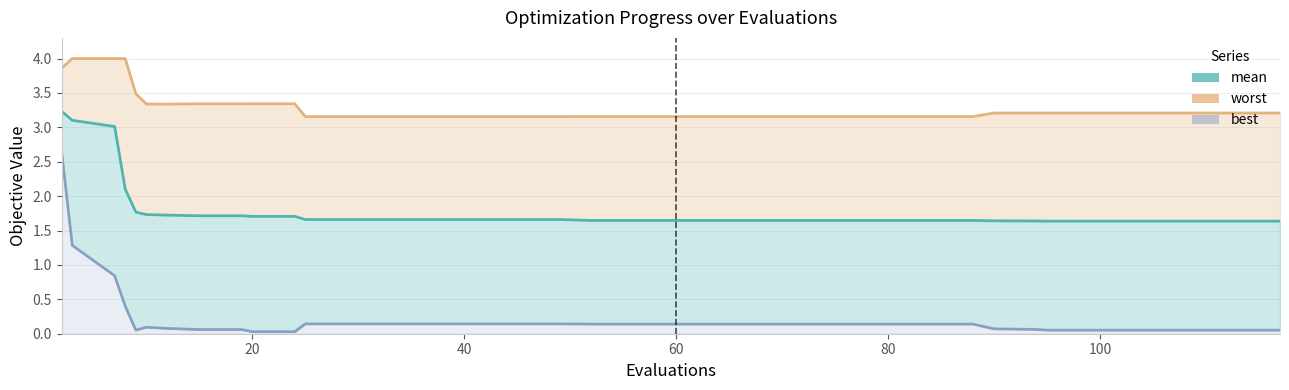

True or false: mean has more than 0 points higher than both neighbors.

False